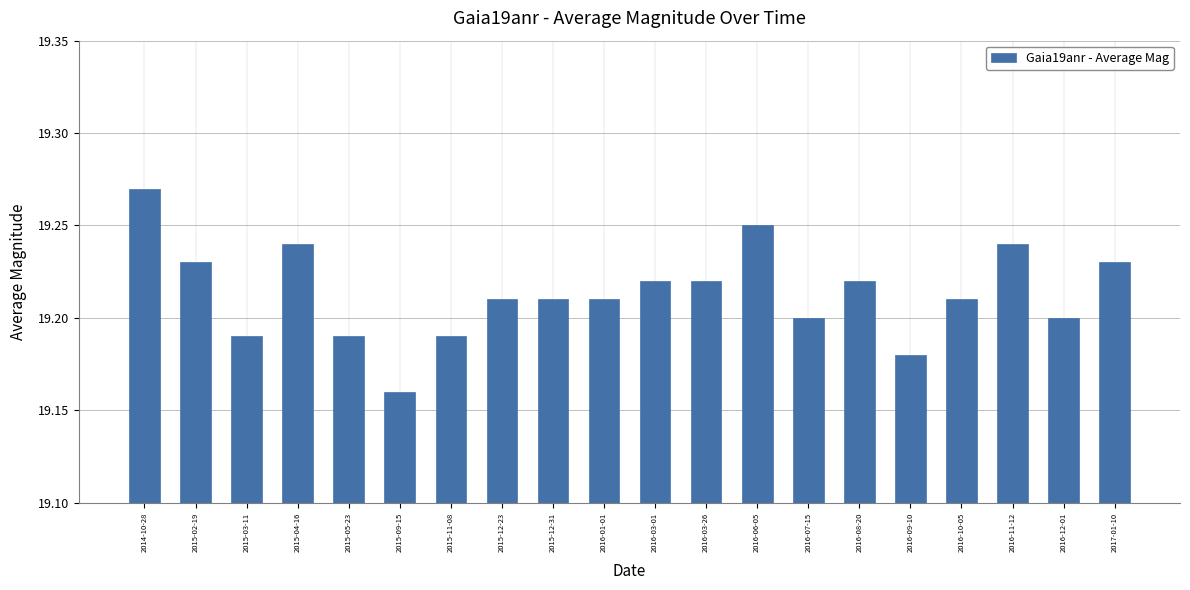

At which label is the value closest to 19?

2015-09-15